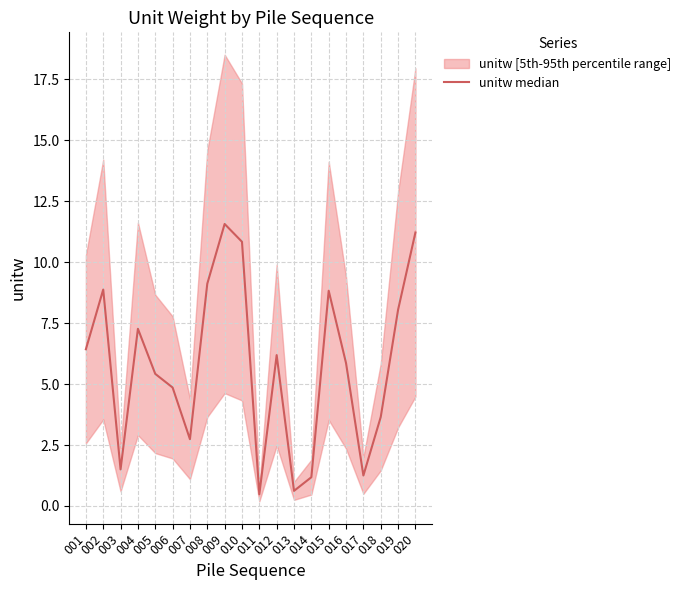

At which category does the data reach its first local peak?

002